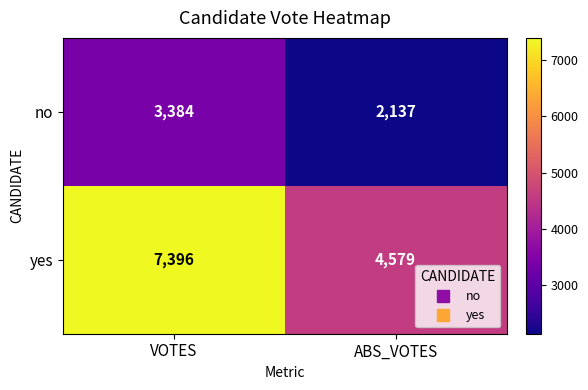

What is the highest value of the no series?

3384